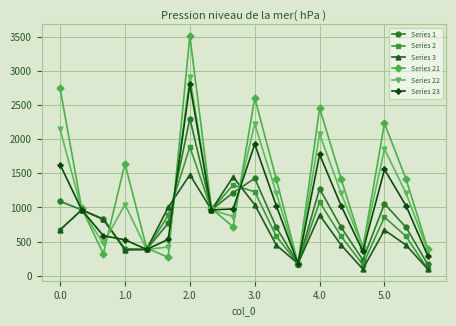

How many data points in Series 1 are less than 824?

9